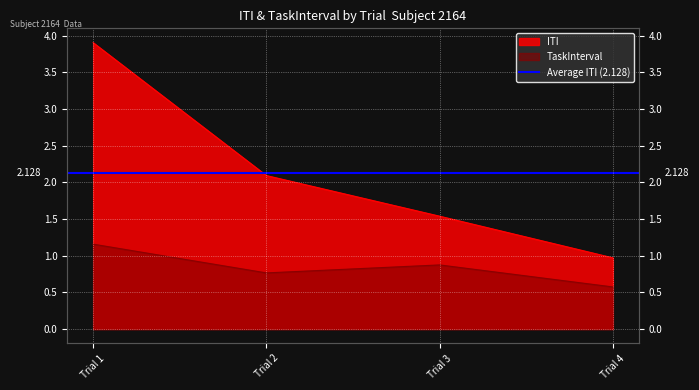

True or false: TaskInterval has more than 1 points higher than both neighbors.

False